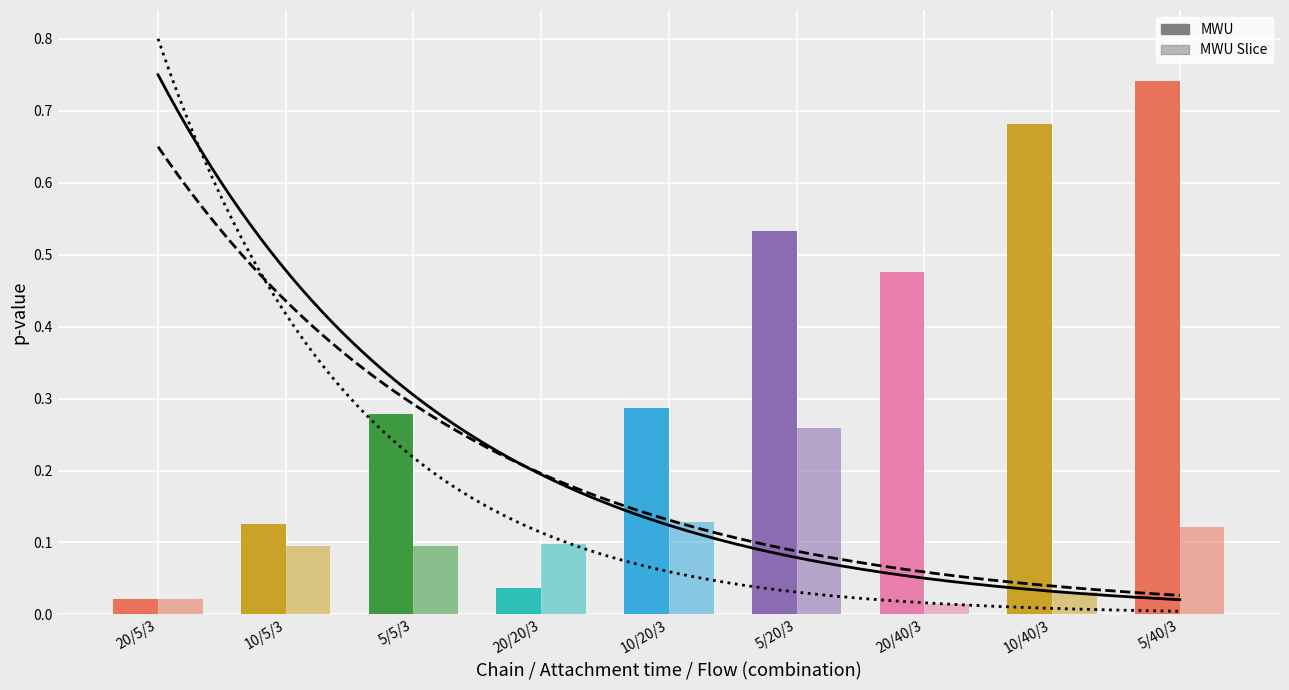

The value of MWU Slice at 20/20/3 is 0.0. True or false?

False